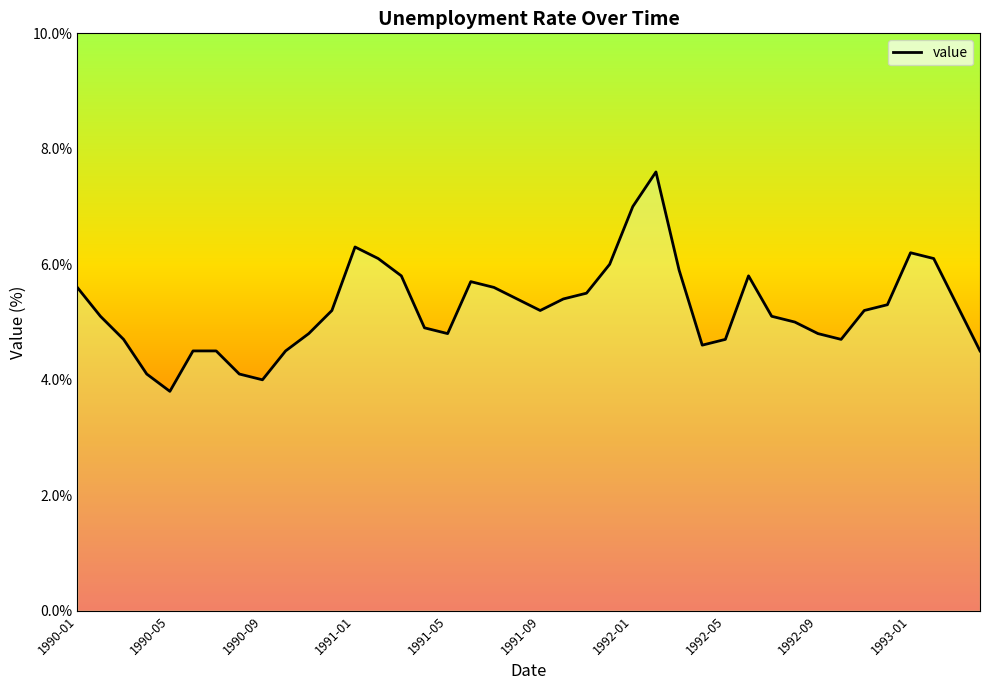

What is the smallest value displayed?

3.8